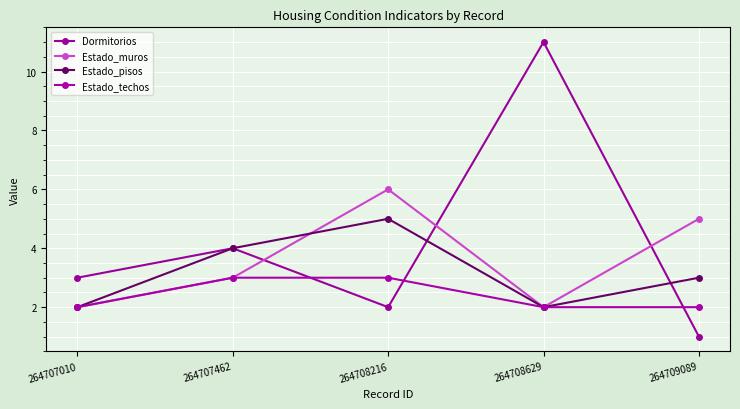

List the labels in order of Estado_muros value, smallest first.

264707010, 264708629, 264707462, 264709089, 264708216